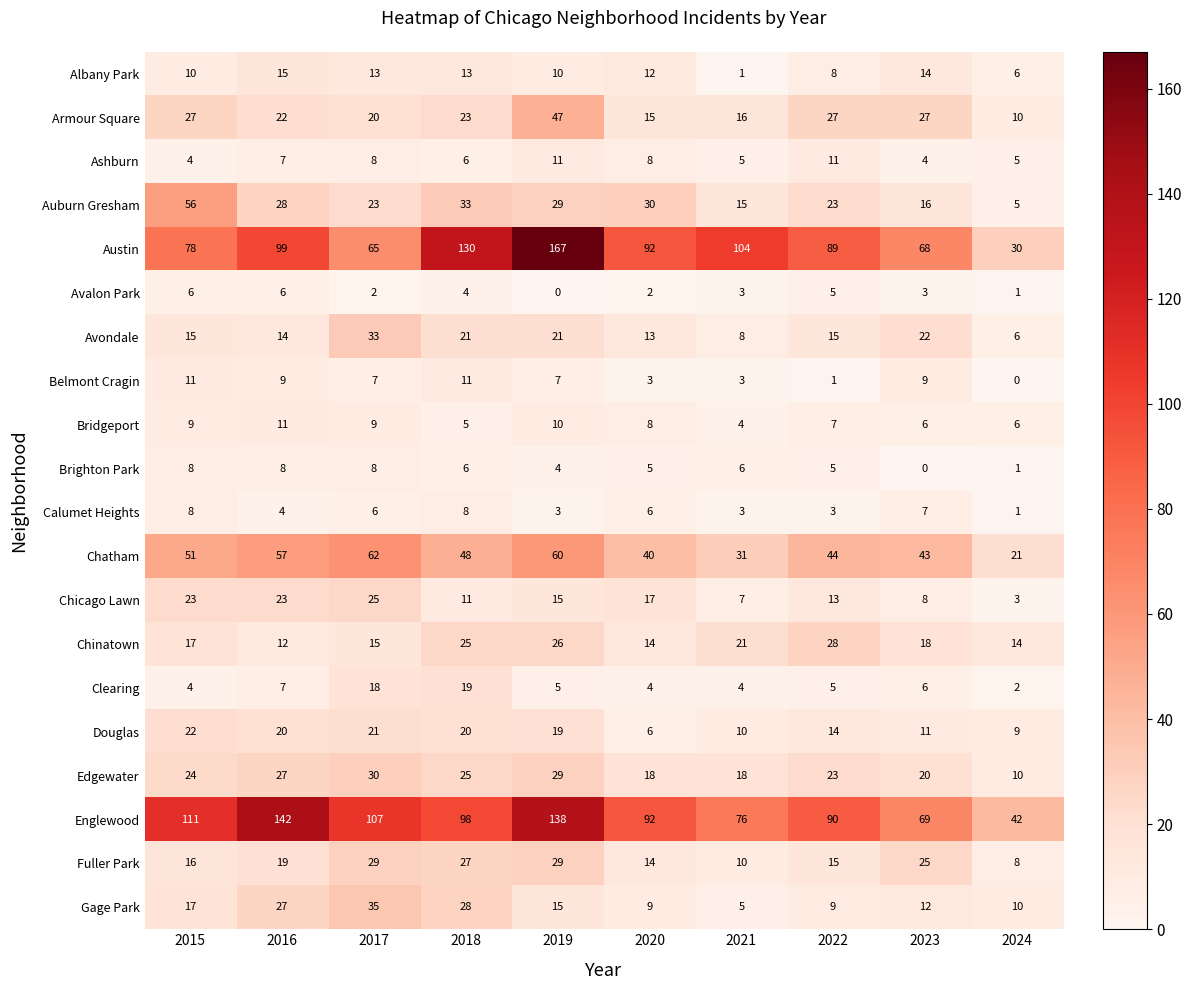

At how many categories does at least one series exceed 14?

10